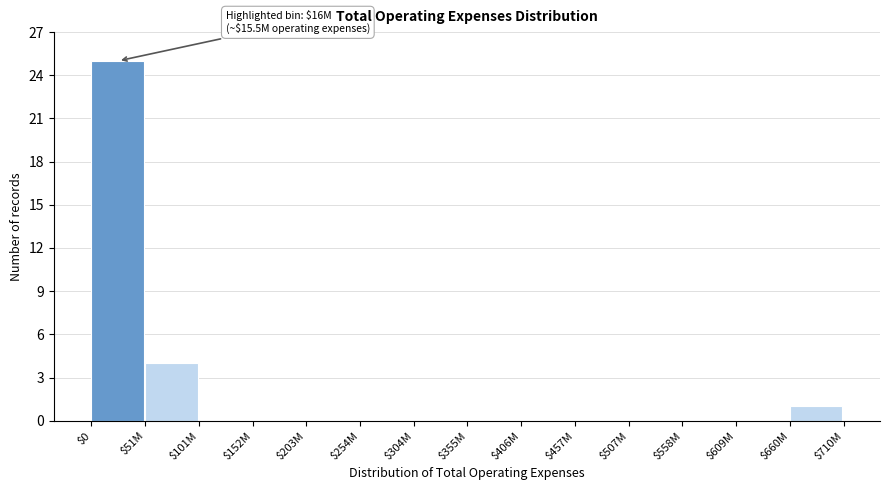

Where is the data nearest to the value 12?

$51M